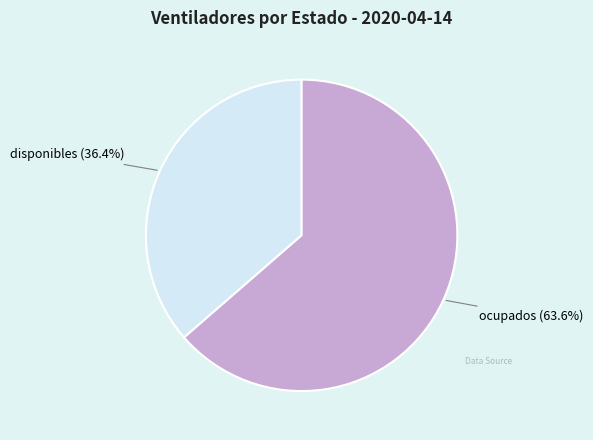

Is there a majority slice in this chart?

Yes